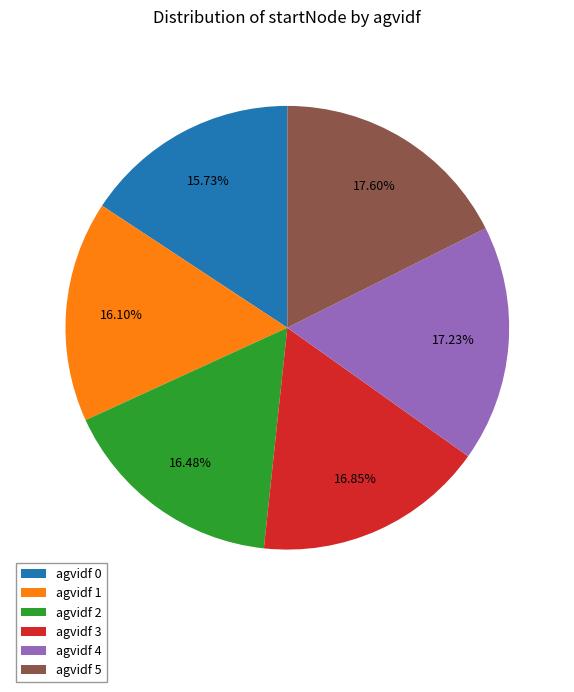

Which has a higher value, agvidf 2 or agvidf 0?

agvidf 2